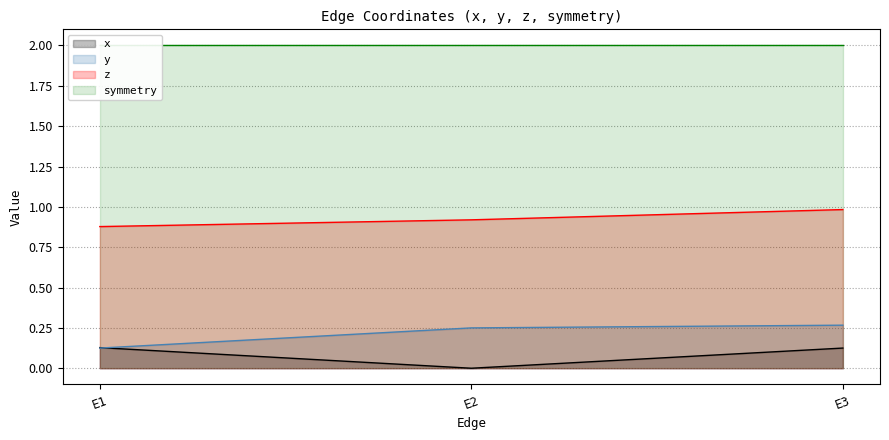

How many positive values does the x series have?

2